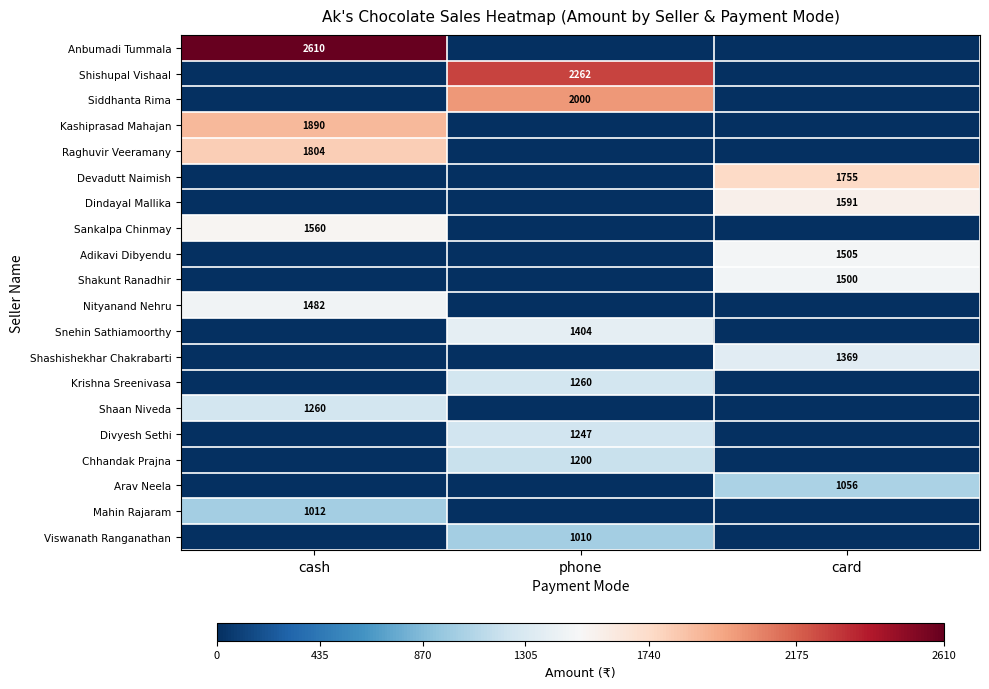

The value of Shaan Niveda at cash is 1260. True or false?

True